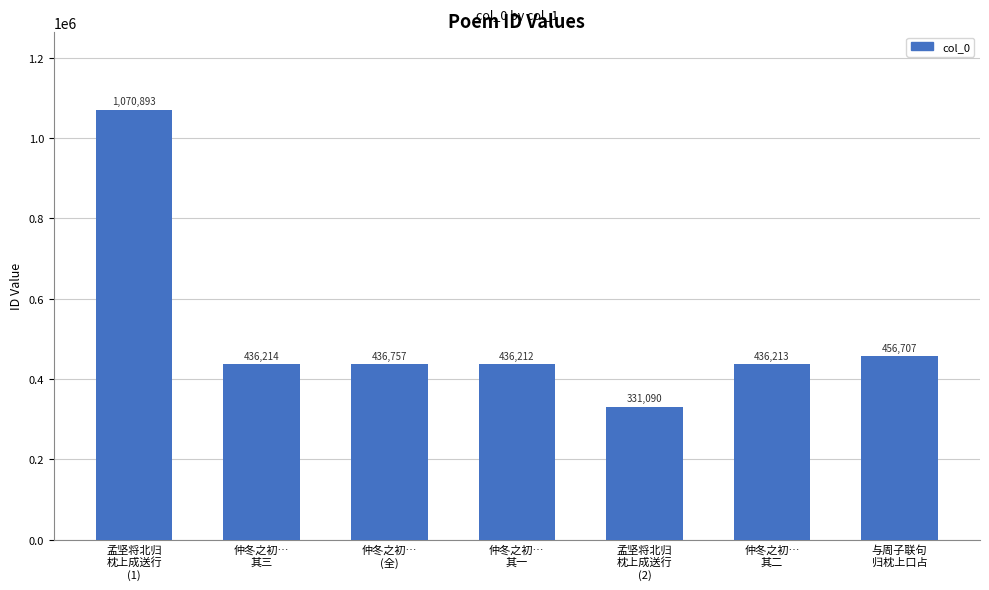

Reading left to right, what are all the values shown in this chart?

1070893	436214	436757	436212	331090	436213	456707